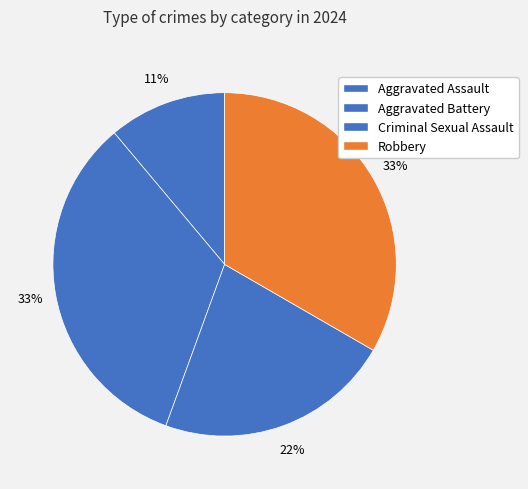

Combined, do Aggravated Battery and Criminal Sexual Assault account for over 50%?

Yes